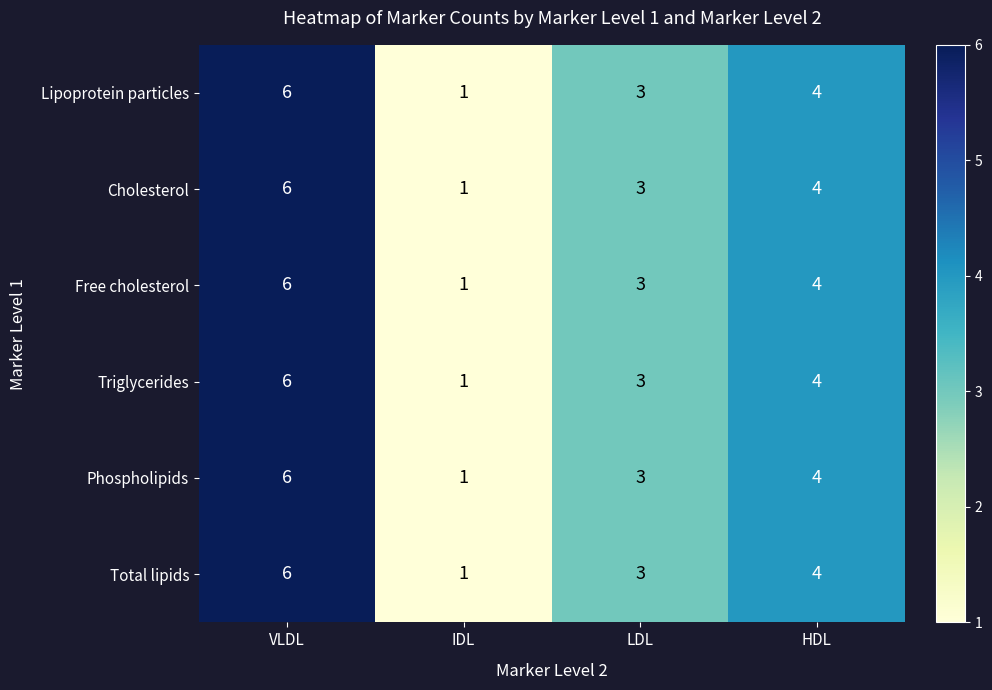

Rank the categories by Triglycerides value from lowest to highest.

IDL, LDL, HDL, VLDL